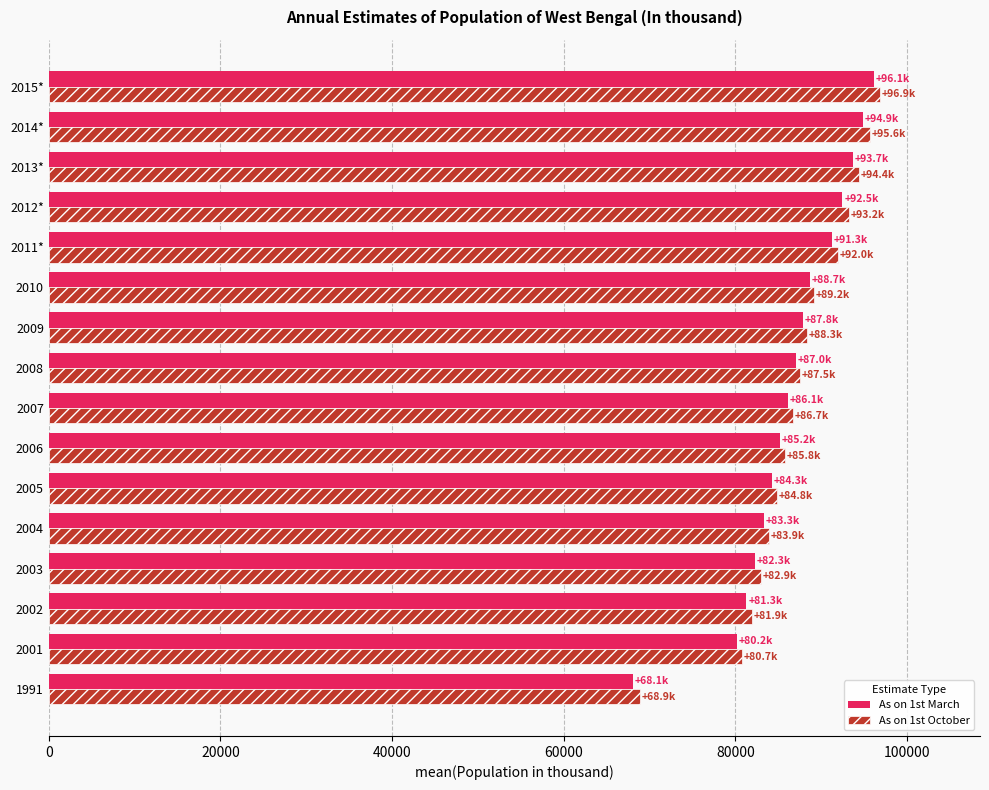

The value of As on 1st March at 2001 is 35865. True or false?

False